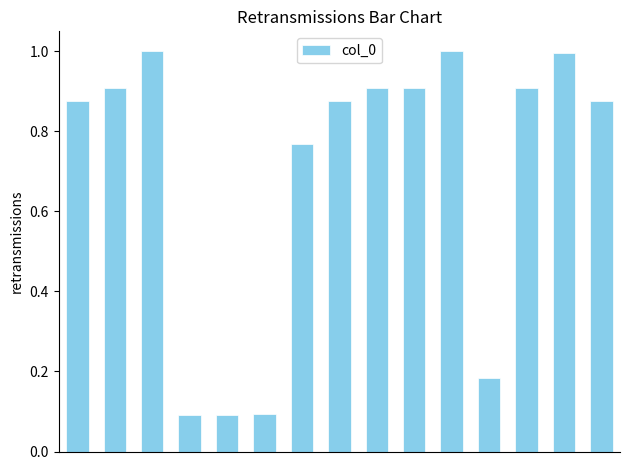

What is the maximum value shown in the chart?

1.0